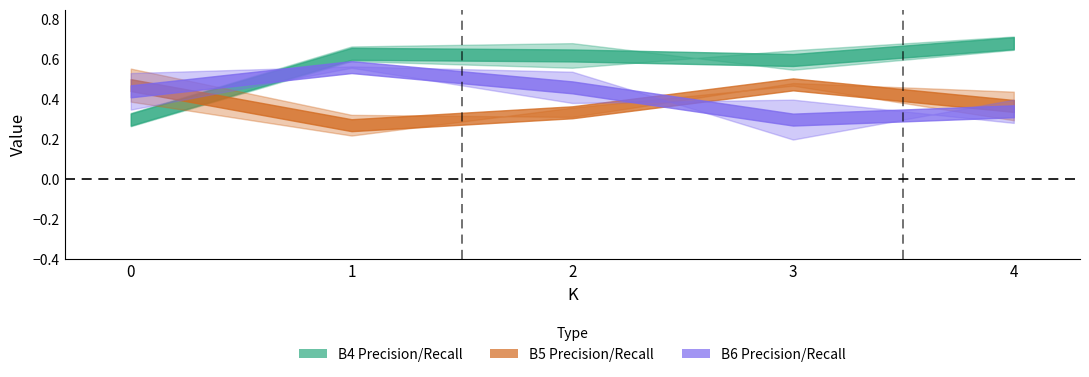

Between 2 and 1, which is larger?

1